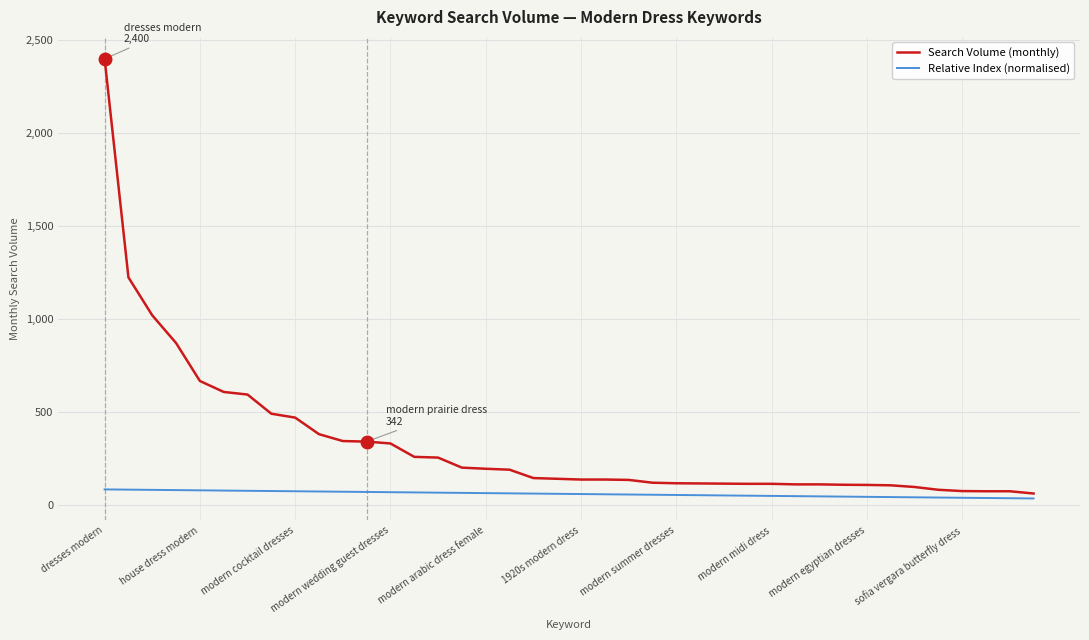

What are all the series names shown in the legend?

Search Volume (monthly), Relative Index (normalised)